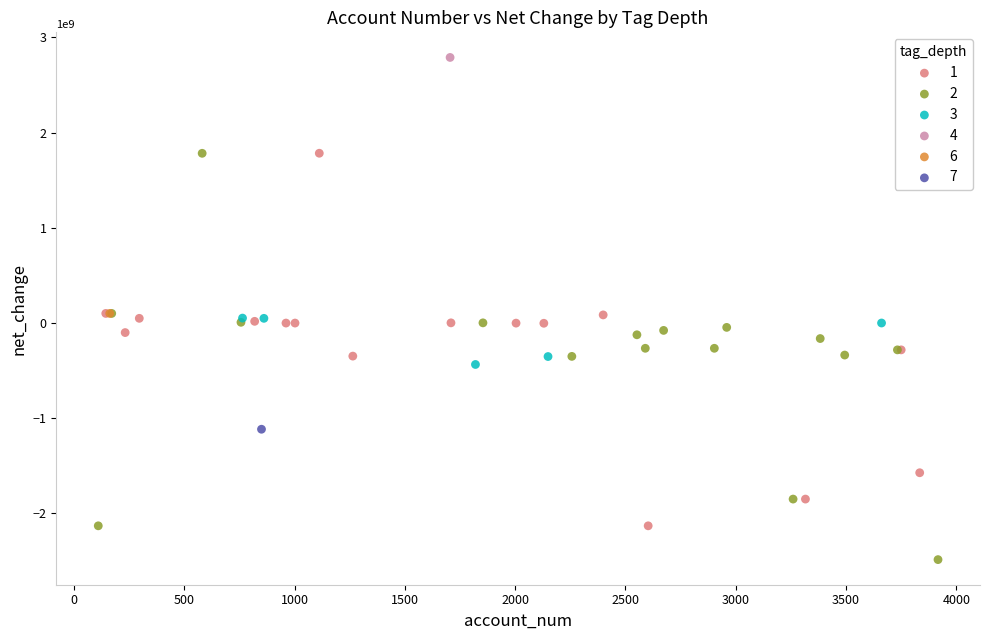

What are all the series names shown in the legend?

1, 2, 3, 4, 6, 7